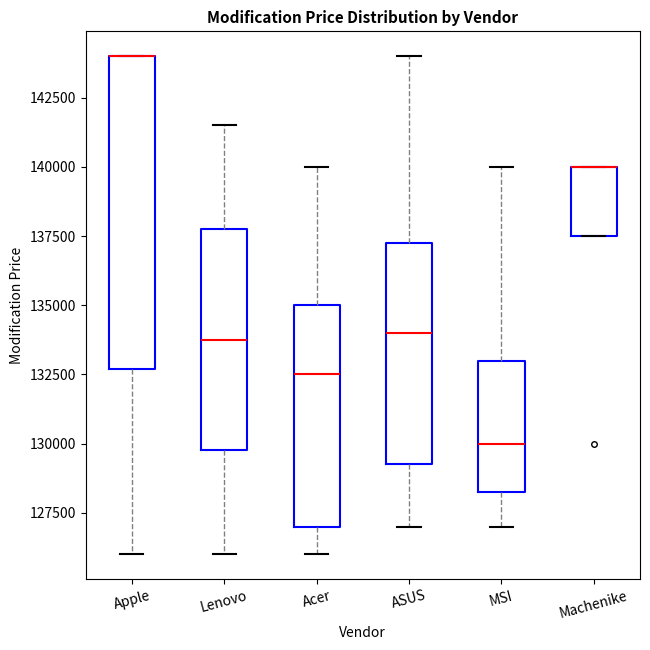

Reading left to right, transcribe this box plot: for each box, give where its median line is, the range the box spans, and where its two whiskers end, as read against the y-axis. The values are not printed on the chart, so give them approximately, as read against the axis.

Apple: median 144000 (drawn on the box's upper edge), box 132500 to 144000, whiskers 126000 to 144000
Lenovo: median 133500, box 129500 to 137500, whiskers 126000 to 141500
Acer: median 132500, box 127000 to 135000, whiskers 126000 to 140000
ASUS: median 134000, box 129000 to 137000, whiskers 127000 to 144000
MSI: median 130000, box 128000 to 133000, whiskers 127000 to 140000
Machenike: median 140000 (drawn on the box's upper edge), box 137500 to 140000, whiskers 137500 to 140000